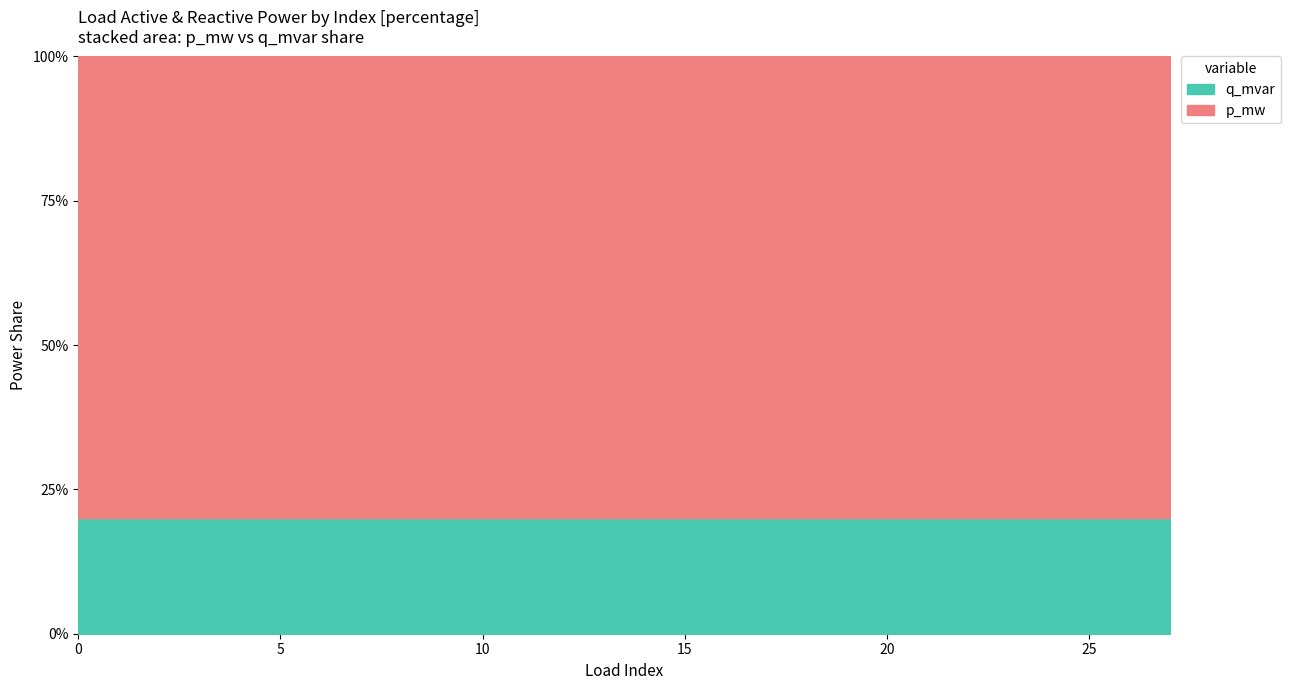

Reading left to right, what are all the values shown in this chart?

p_mw: 0.0	0.1	0.0	0.0	0.0	0.0	0.0	0.0	0.0	0.0	0.0	0.0	0.0	0.0	0.0	0.0	0.0	0.0	0.0	0.0	0.0	0.0	0.0	0.0	0.0	0.0	0.0	0.0
q_mvar: 0.0	0.0	0.0	0.0	0.0	0.0	0.0	0.0	0.0	0.0	0.0	0.0	0.0	0.0	0.0	0.0	0.0	0.0	0.0	0.0	0.0	0.0	0.0	0.0	0.0	0.0	0.0	0.0